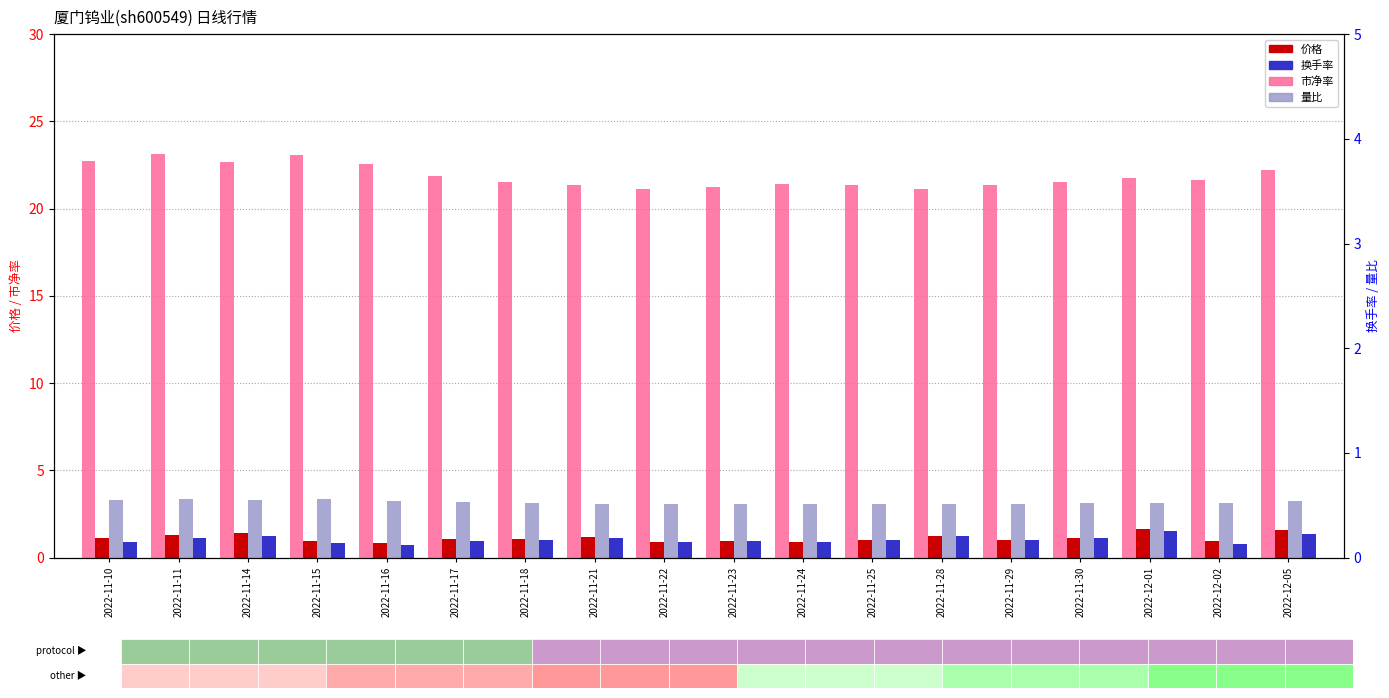

How many groups of bars are there?

18